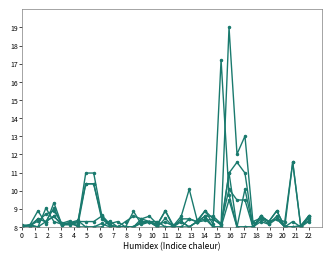

Does the chart have visible grid lines?

No